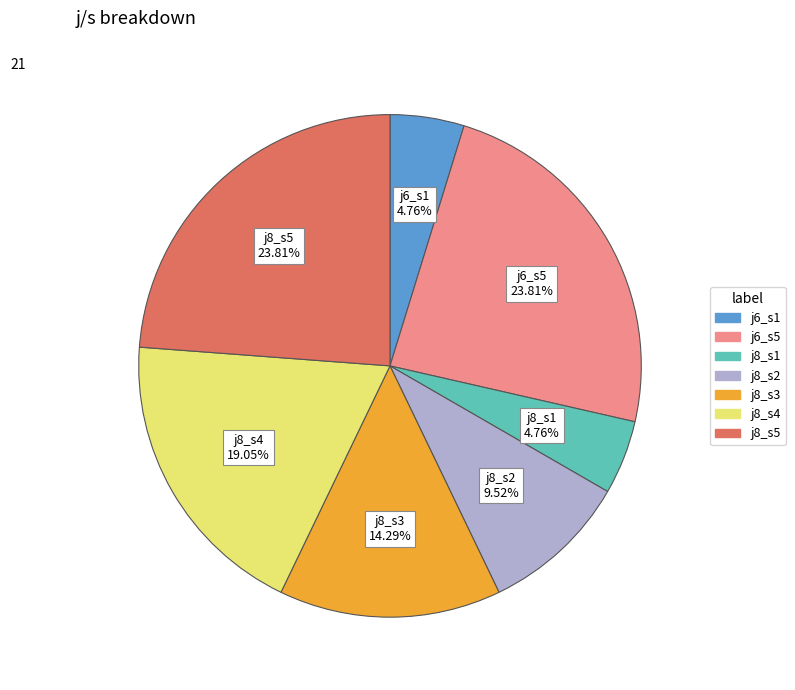

Is there a majority slice in this chart?

No